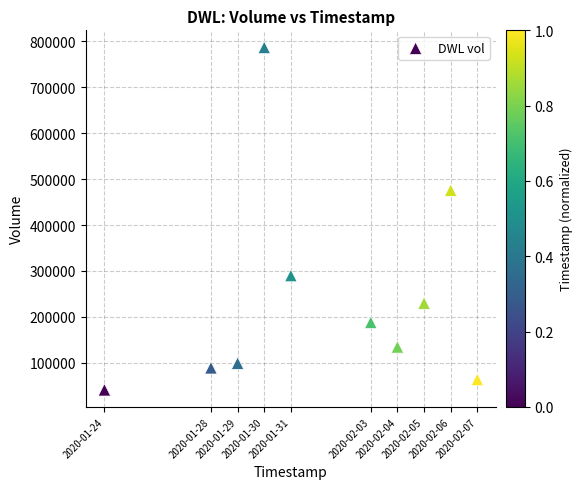

What Y value in the scatter plot is closest to 414000?

476000